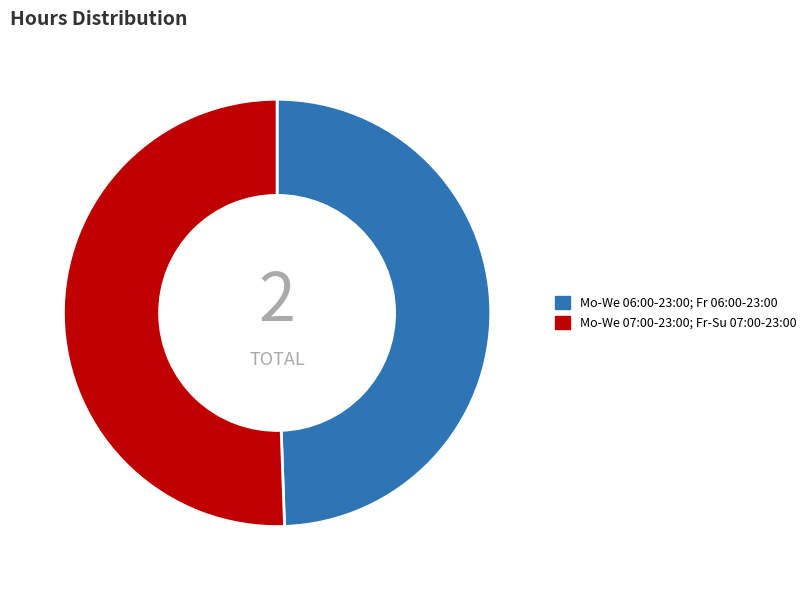

Does any single category account for the majority?

Yes